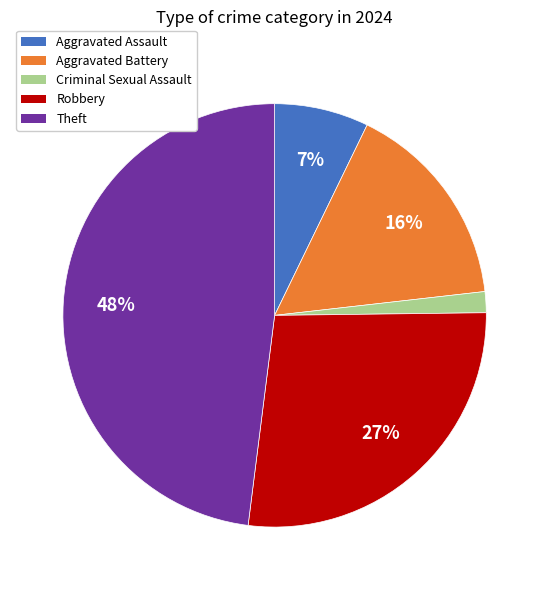

To the nearest percent, what is the difference between the largest and smallest slice percentages?

46%